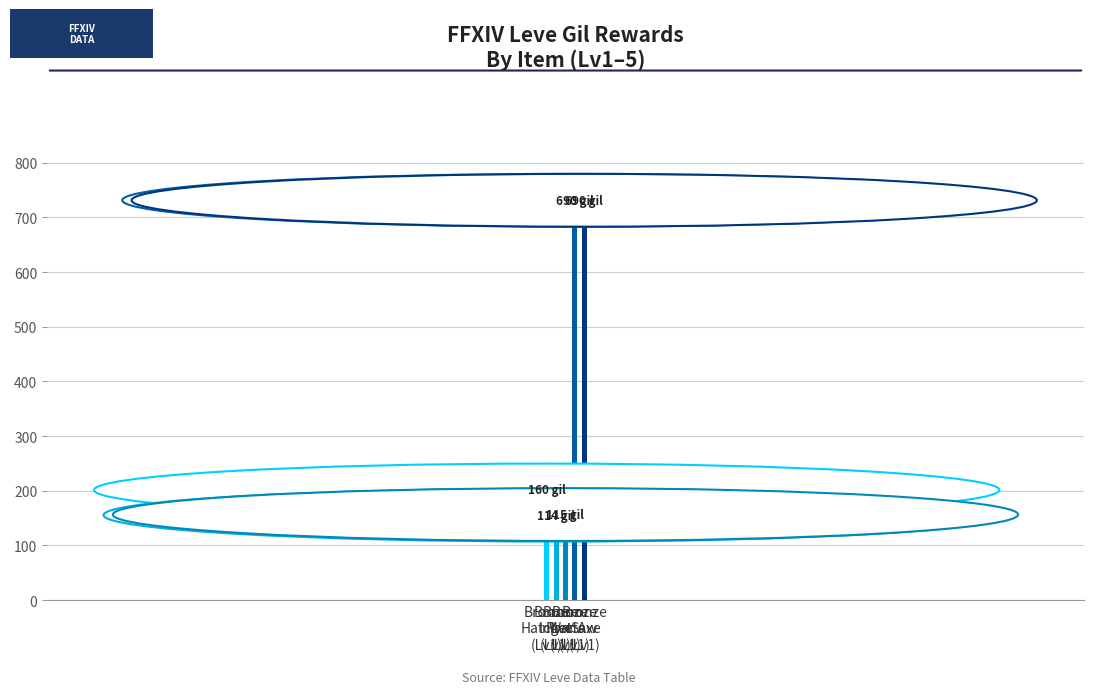

What is the smallest value displayed?

114